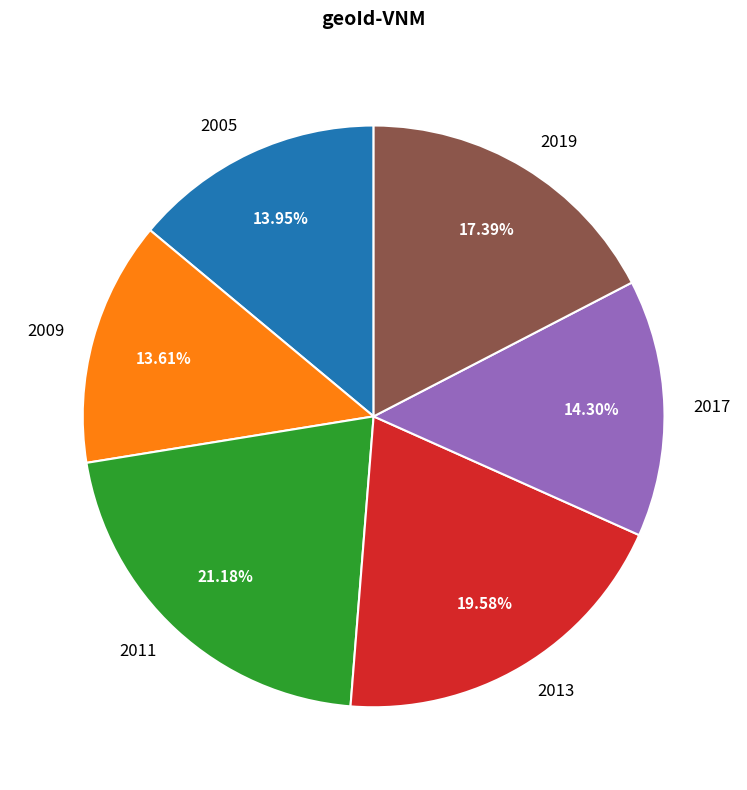

True or false: 2005 accounts for 22% of the total.

False